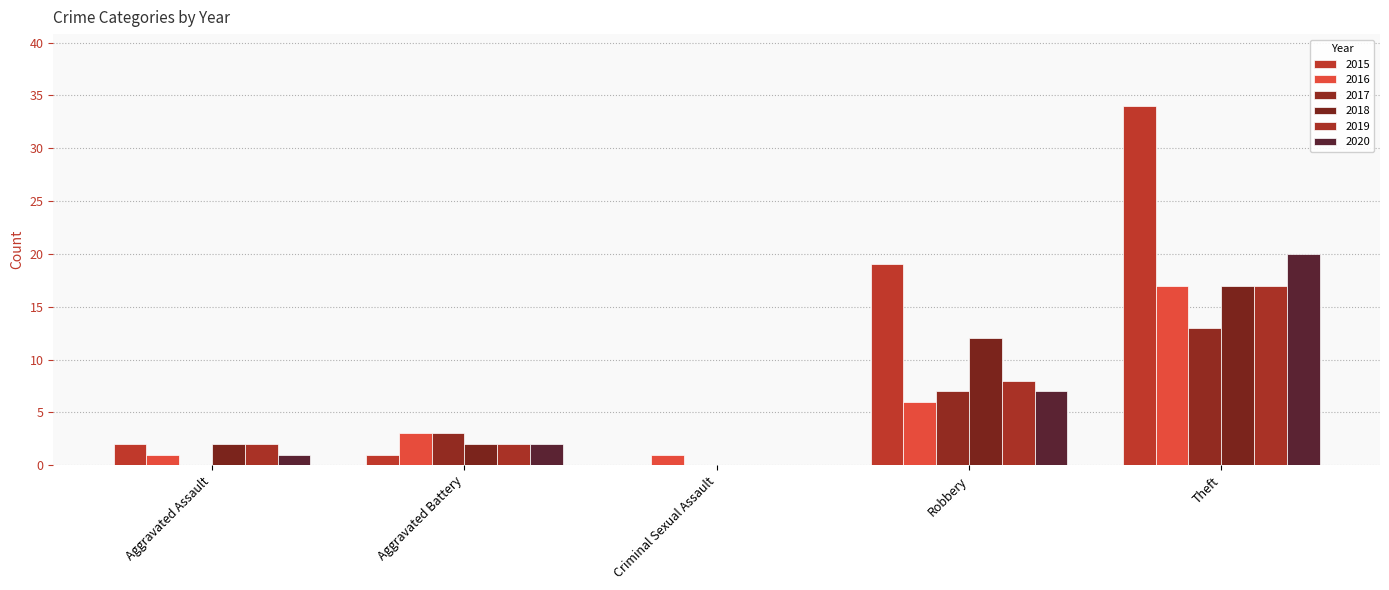

Reading right to left, what are all the values shown in this chart?

2015: Theft=34	Robbery=19	Criminal Sexual Assault=0	Aggravated Battery=1	Aggravated Assault=2
2016: Theft=17	Robbery=6	Criminal Sexual Assault=1	Aggravated Battery=3	Aggravated Assault=1
2017: Theft=13	Robbery=7	Criminal Sexual Assault=0	Aggravated Battery=3	Aggravated Assault=0
2018: Theft=17	Robbery=12	Criminal Sexual Assault=0	Aggravated Battery=2	Aggravated Assault=2
2019: Theft=17	Robbery=8	Criminal Sexual Assault=0	Aggravated Battery=2	Aggravated Assault=2
2020: Theft=20	Robbery=7	Criminal Sexual Assault=0	Aggravated Battery=2	Aggravated Assault=1